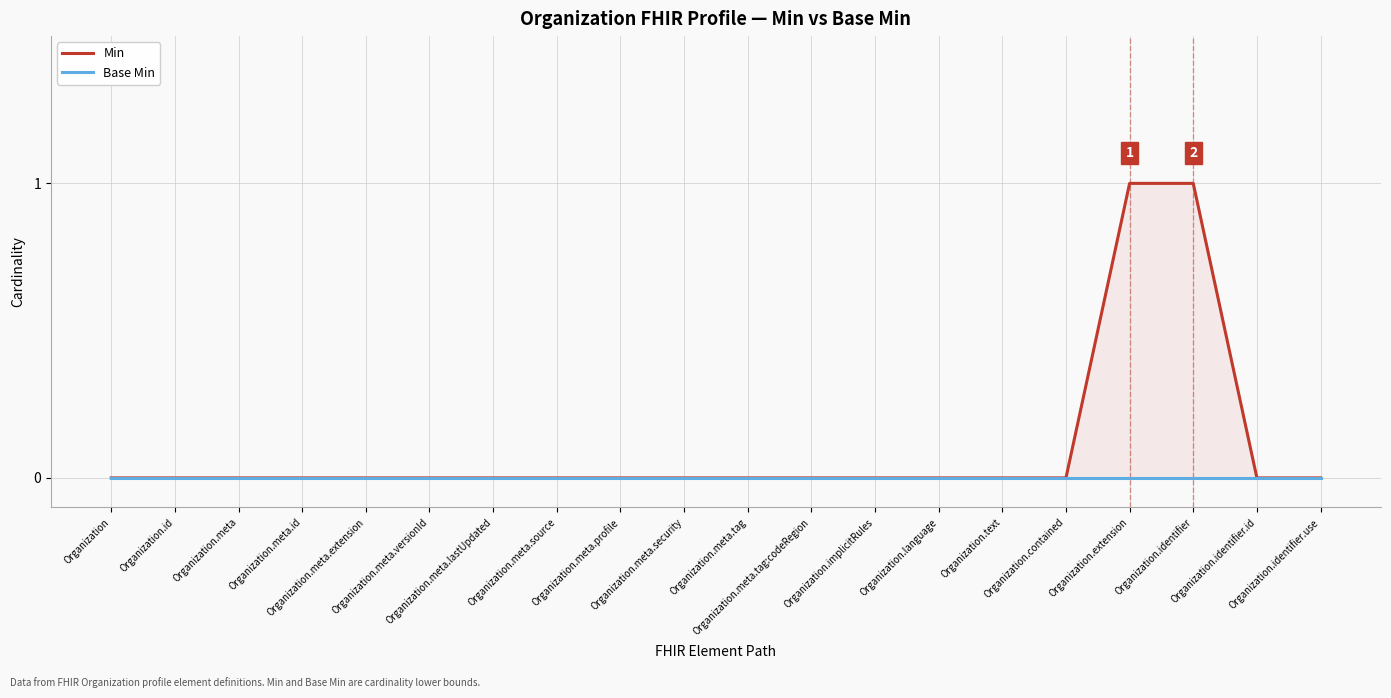

Between Organization.meta.id and Organization.identifier.use, which series saw the biggest shift?

Min